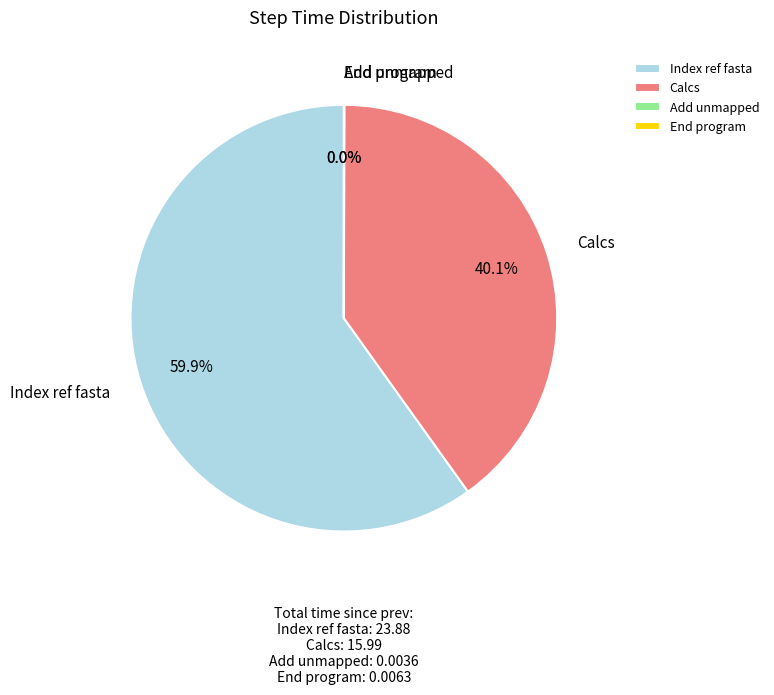

Is it true that Calcs is 40% of the pie?

True